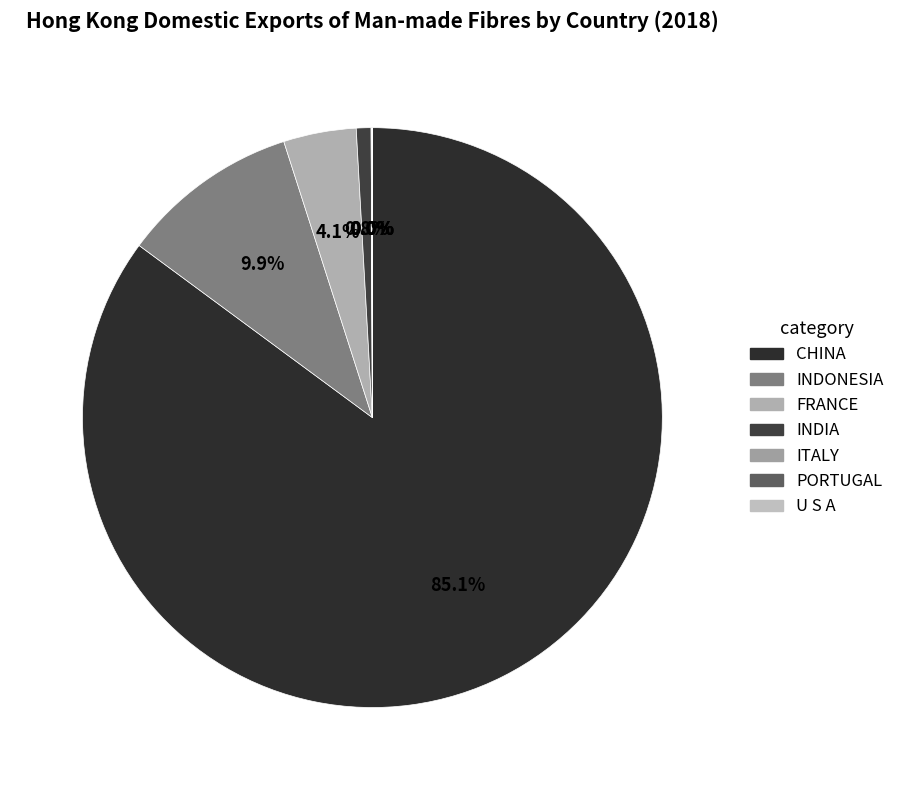

What is the change in value from CHINA to ITALY?

-7795.2